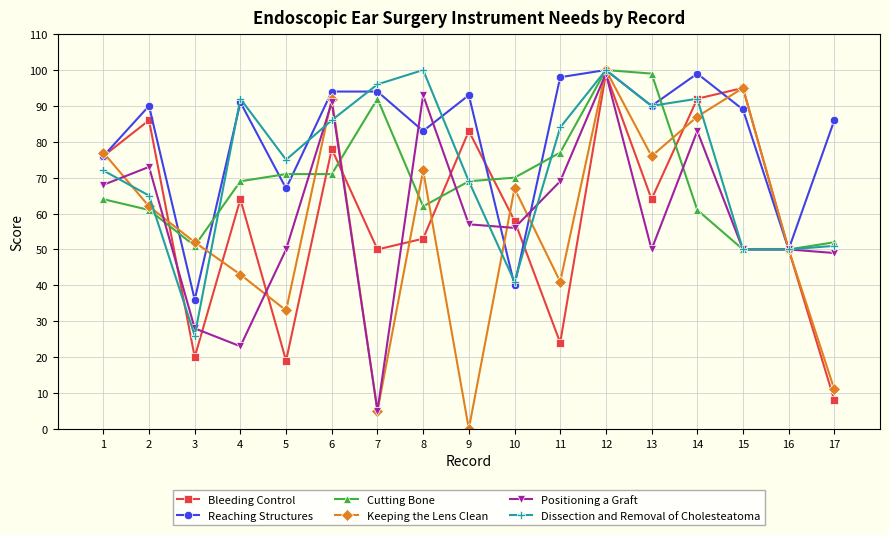

How many lines are shown in the chart?

6